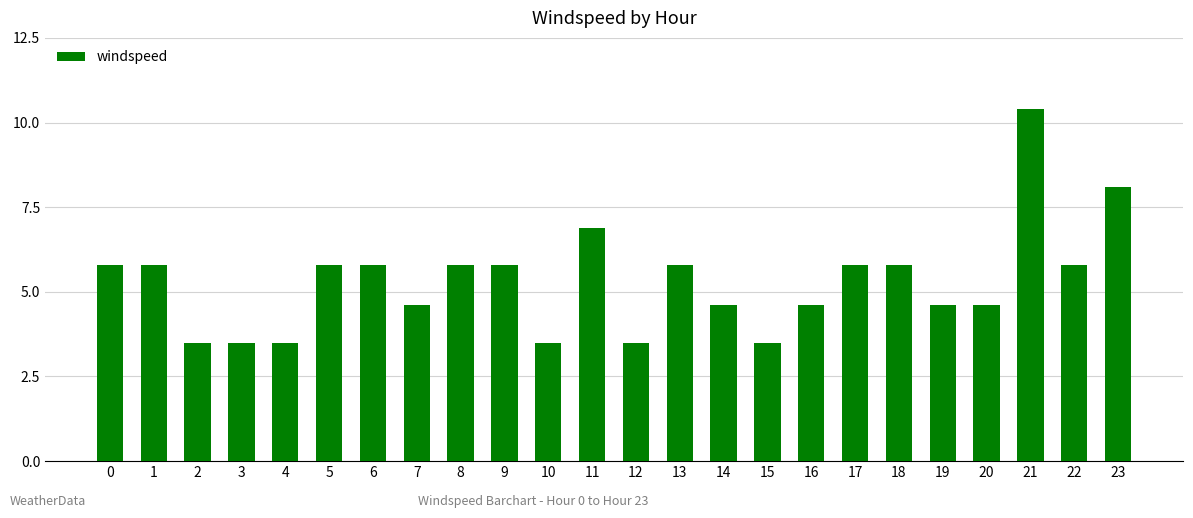

Reading left to right, list all the values displayed in this chart.

5.8	5.8	3.5	3.5	3.5	5.8	5.8	4.6	5.8	5.8	3.5	6.9	3.5	5.8	4.6	3.5	4.6	5.8	5.8	4.6	4.6	10.4	5.8	8.1